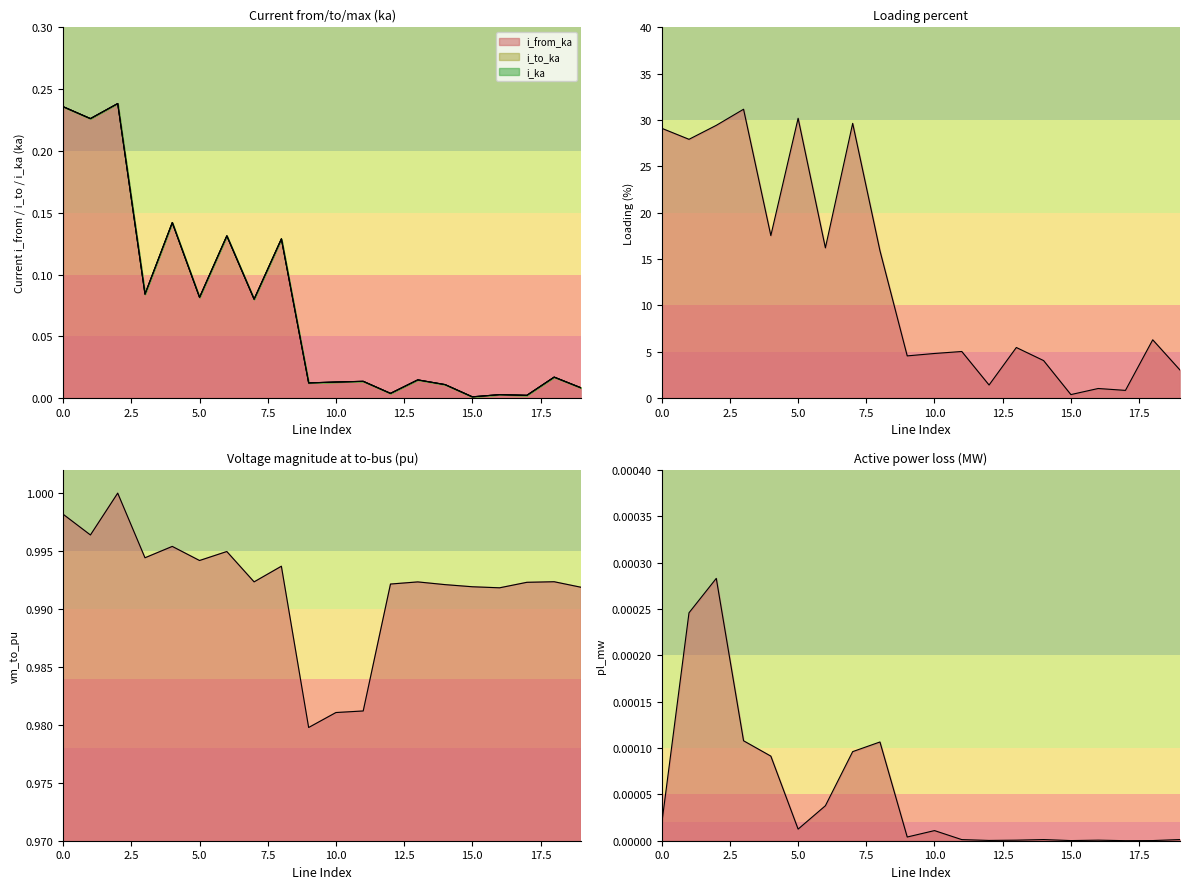

Is it true that i_from_ka equals 0.0 at 15?

False